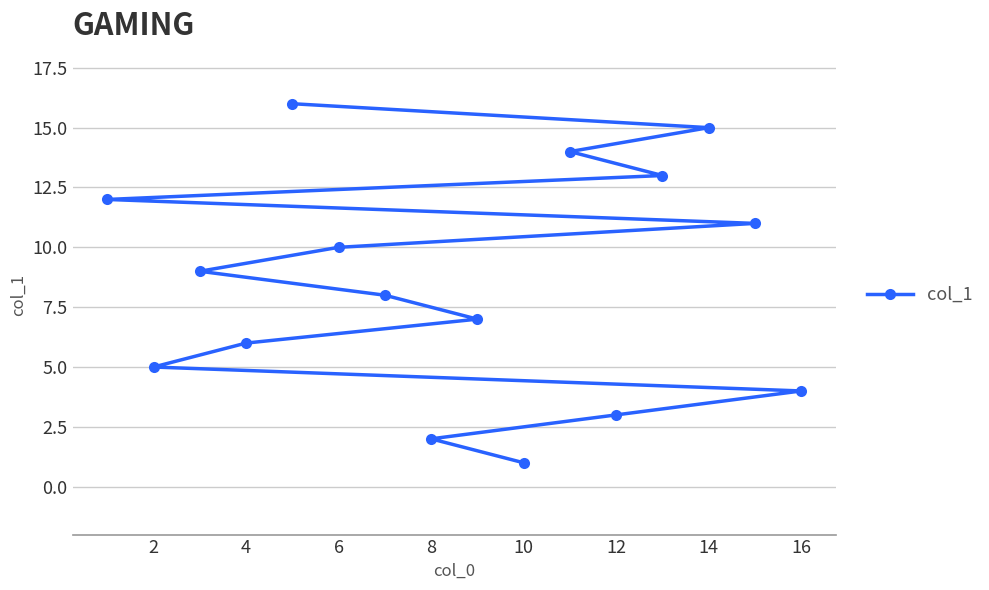

Count the number of values greater than 9.

7